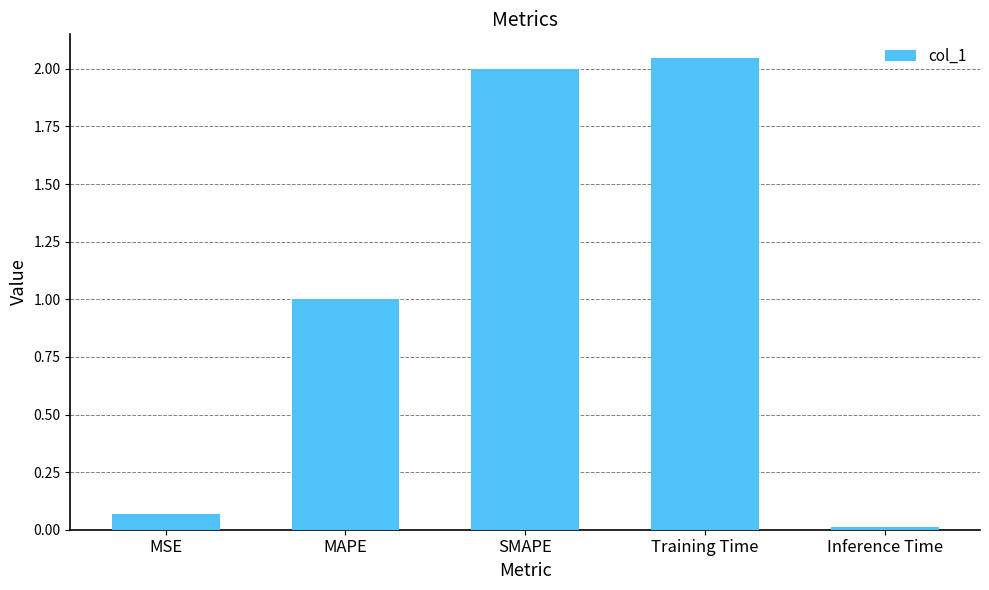

What position from the right is Training Time?

2